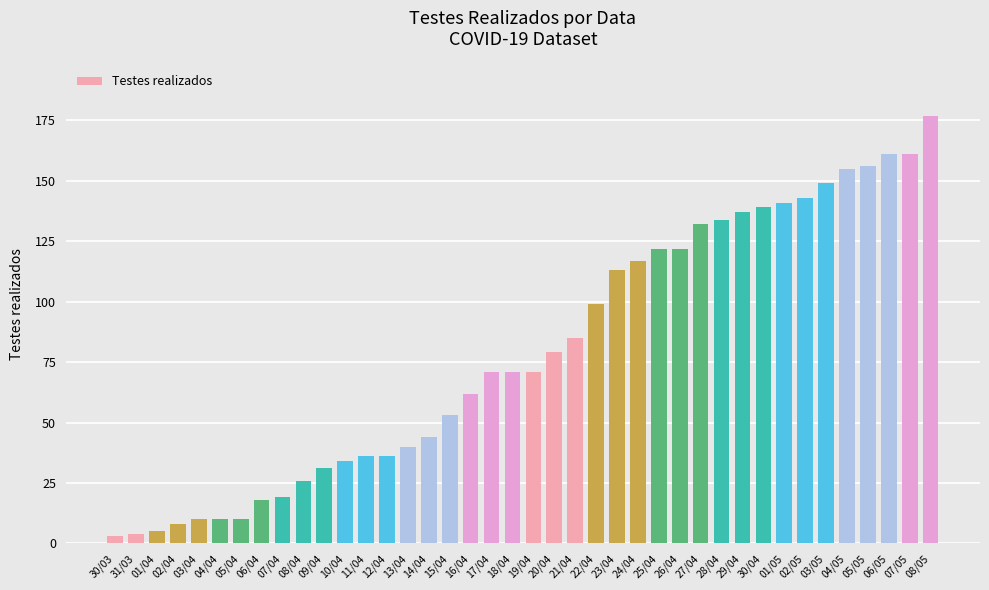

At which label is the value closest to 90?

21/04